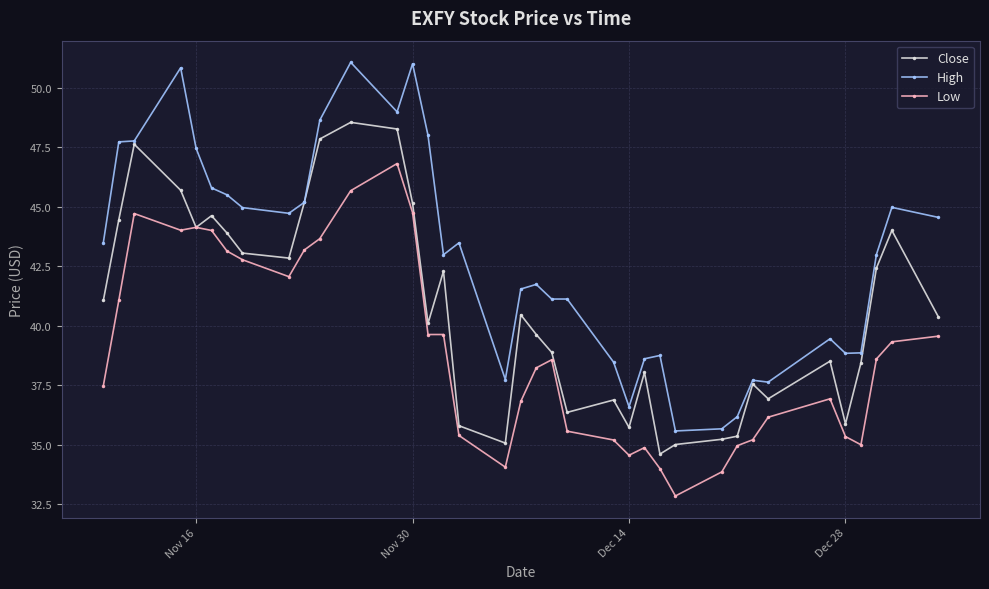

What is the highest value of the High series?

51.1